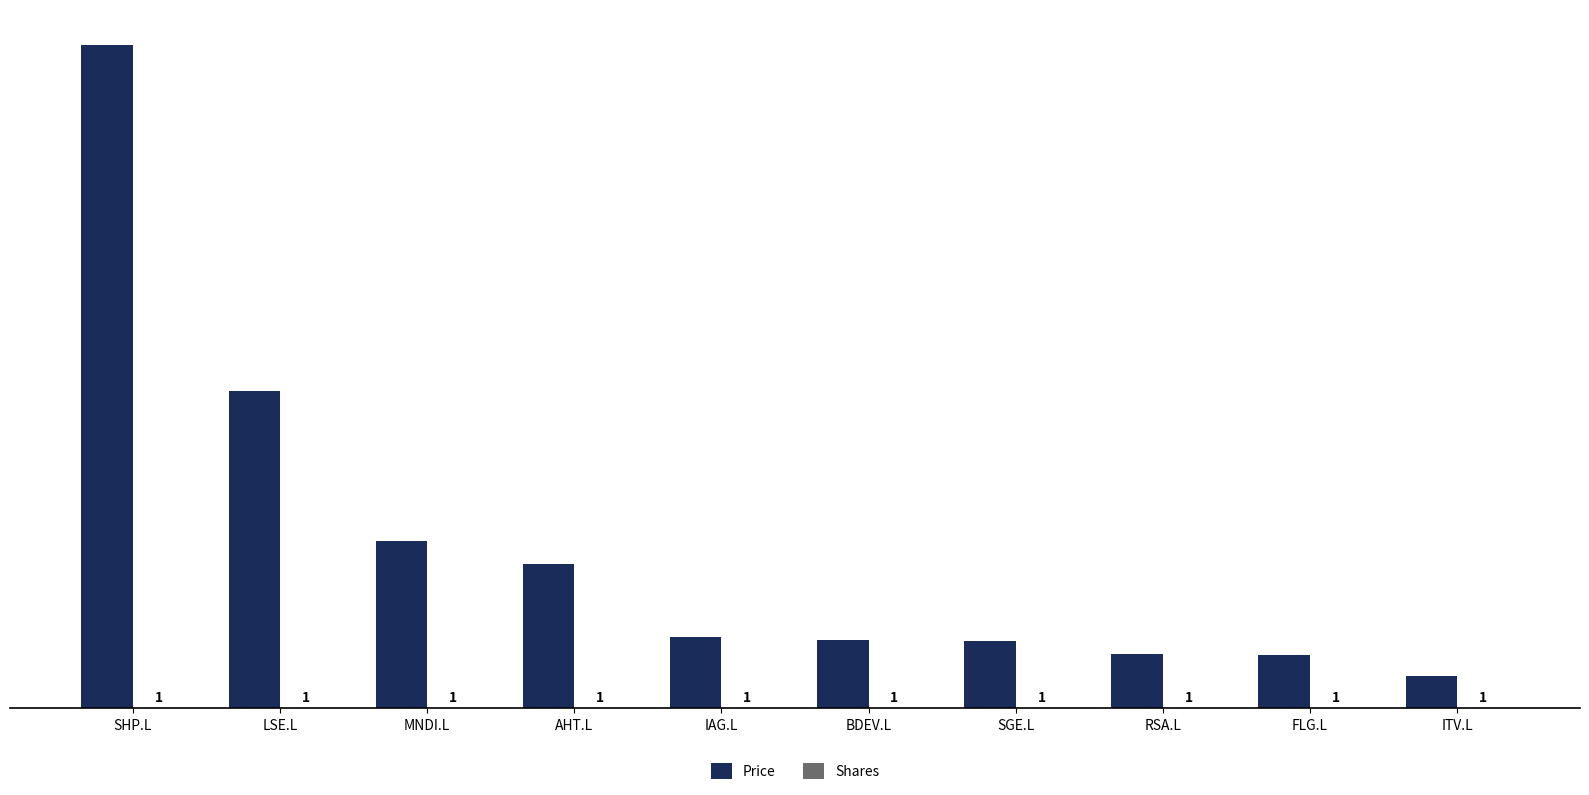

Where does the Price series first go above 572?

SHP.L